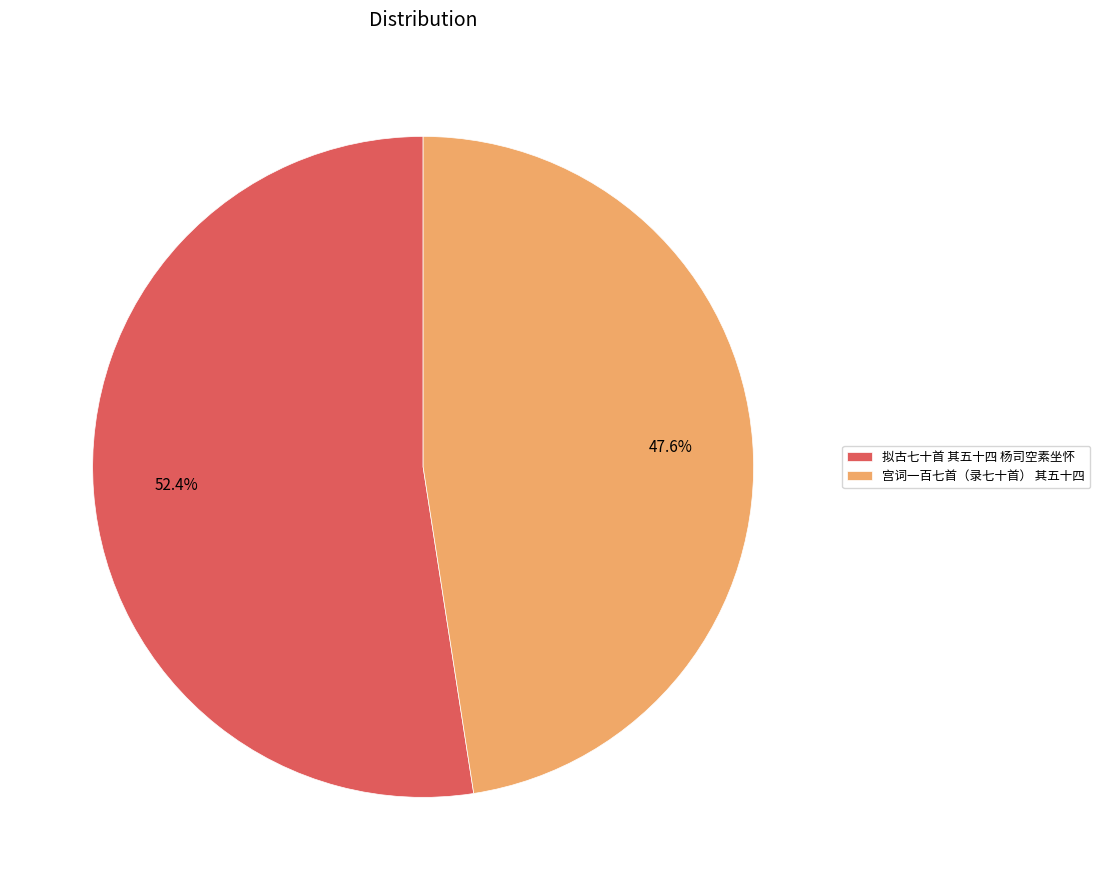

To the nearest percent, what portion does 宫词一百七首（录七十首） 其五十四 represent?

48%